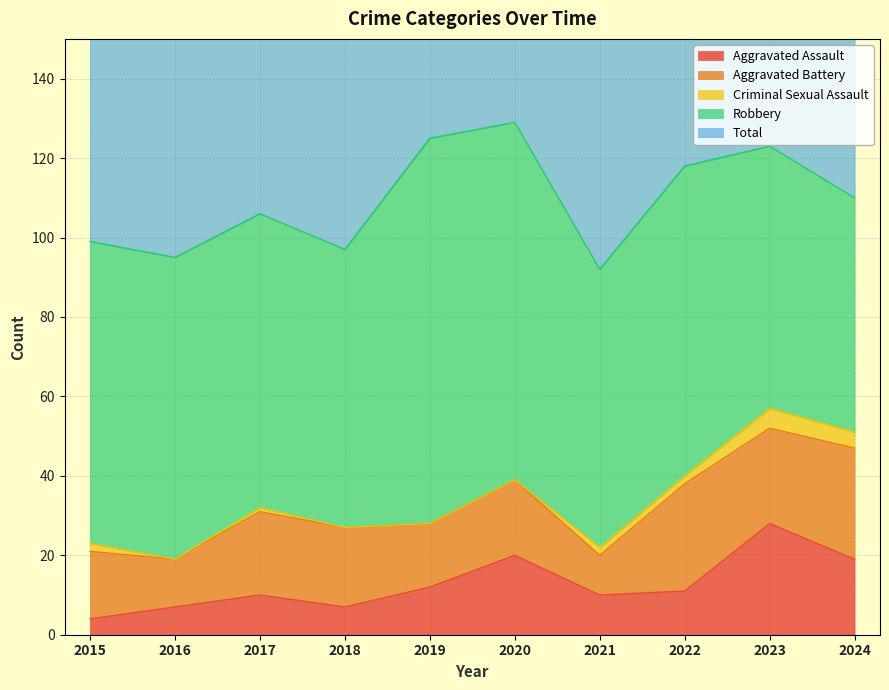

Where is the first local minimum for Robbery?

2018